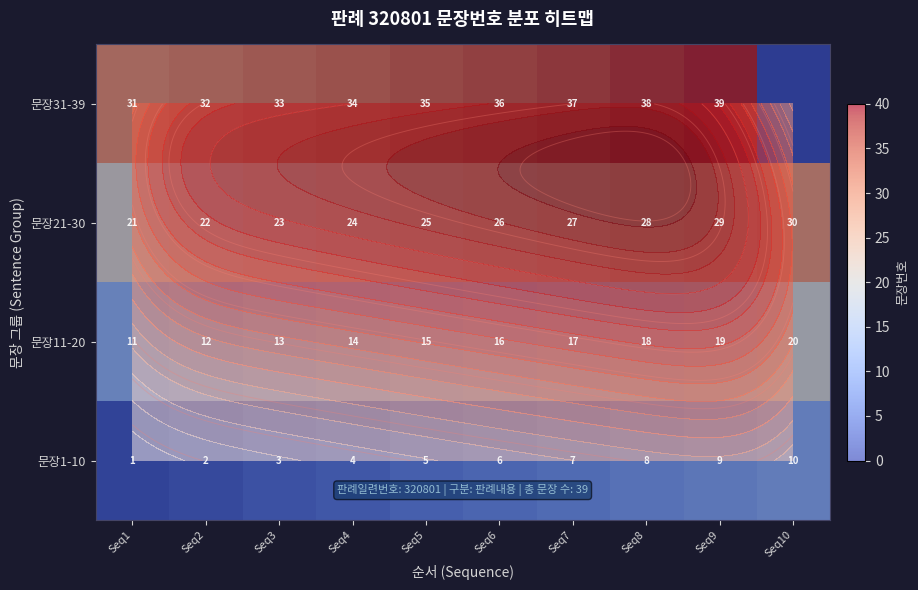

At which category is the sum across all series the highest?

Seq9